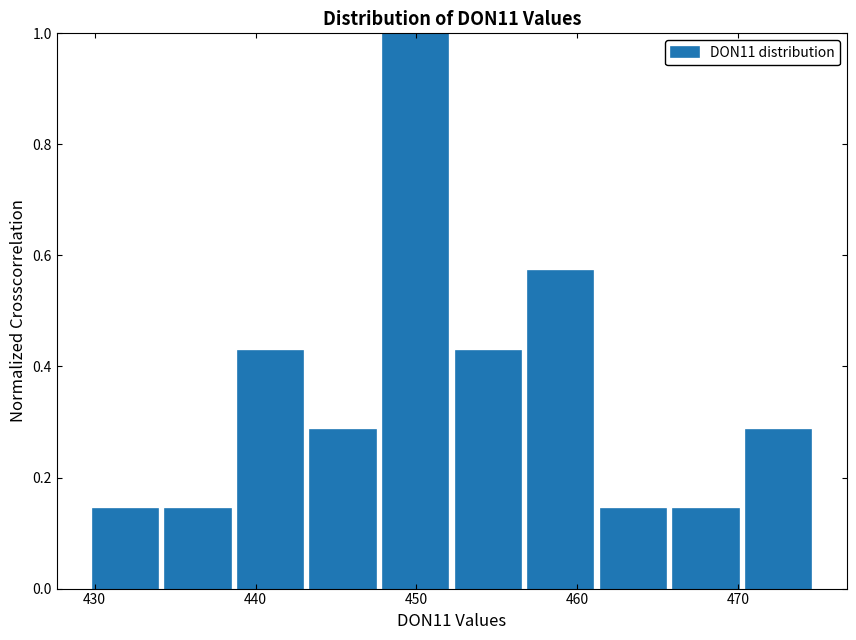

How tall is the bar that spans 466 to 470 on the x-axis? Neither the bar edges nor the heights are printed on the chart, so give them approximately, as read against the axes.

0.14